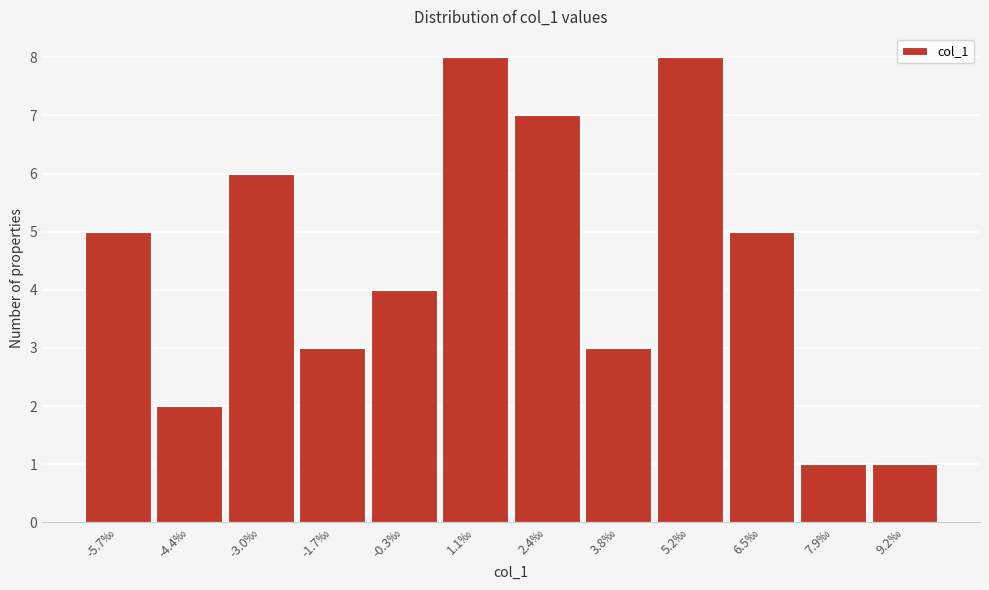

Reading left to right, transcribe all the data shown in this chart.

5	2	6	3	4	8	7	3	8	5	1	1